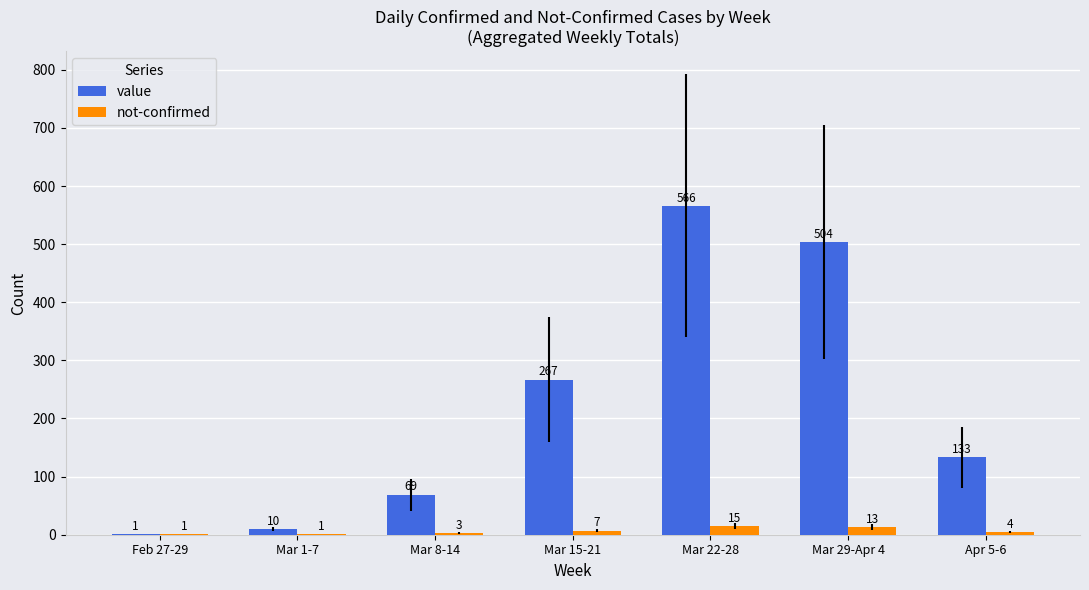

What value does the value series have at Mar 8-14?

69